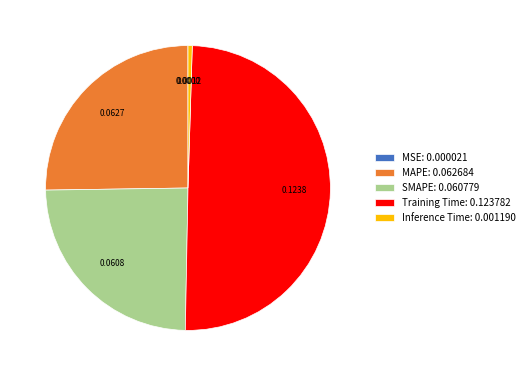

Do Inference Time: 0.001190 and SMAPE: 0.060779 together represent more than half of the pie?

No